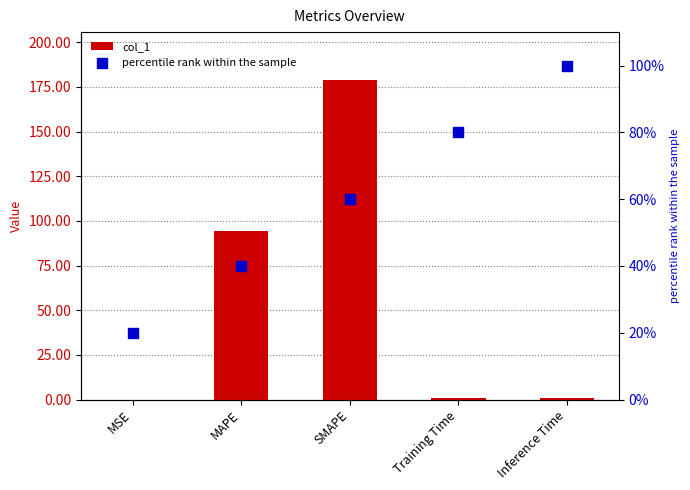

Which series contains the lowest Y value?

col_1